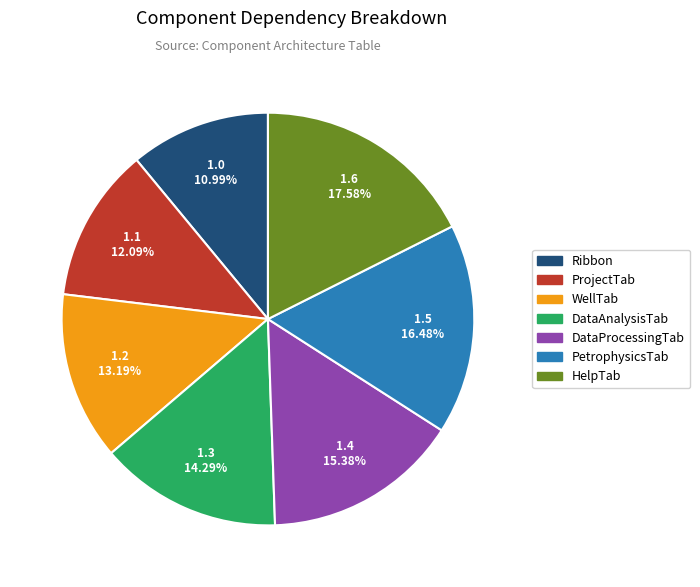

Between DataProcessingTab and WellTab, which is larger?

DataProcessingTab